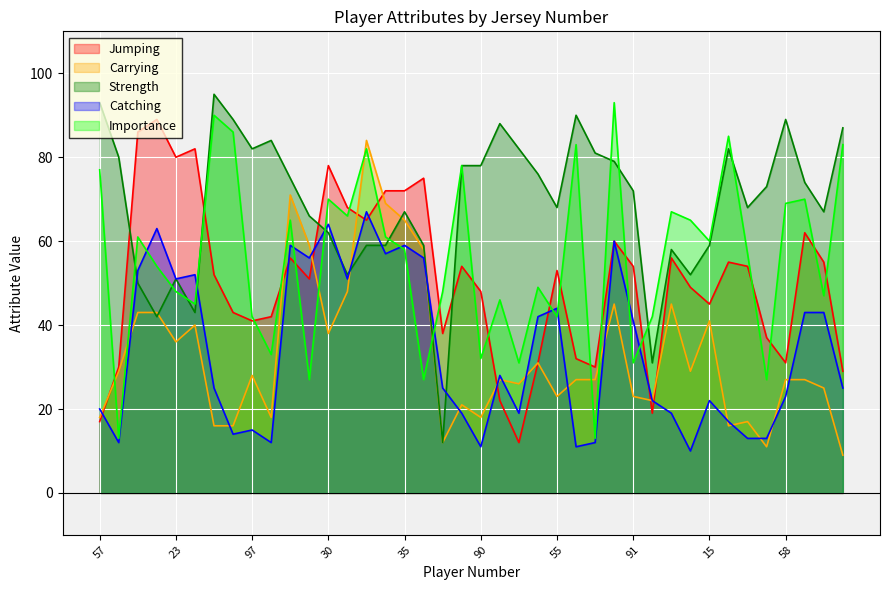

True or false: Catching has more than 0 points higher than both neighbors.

True